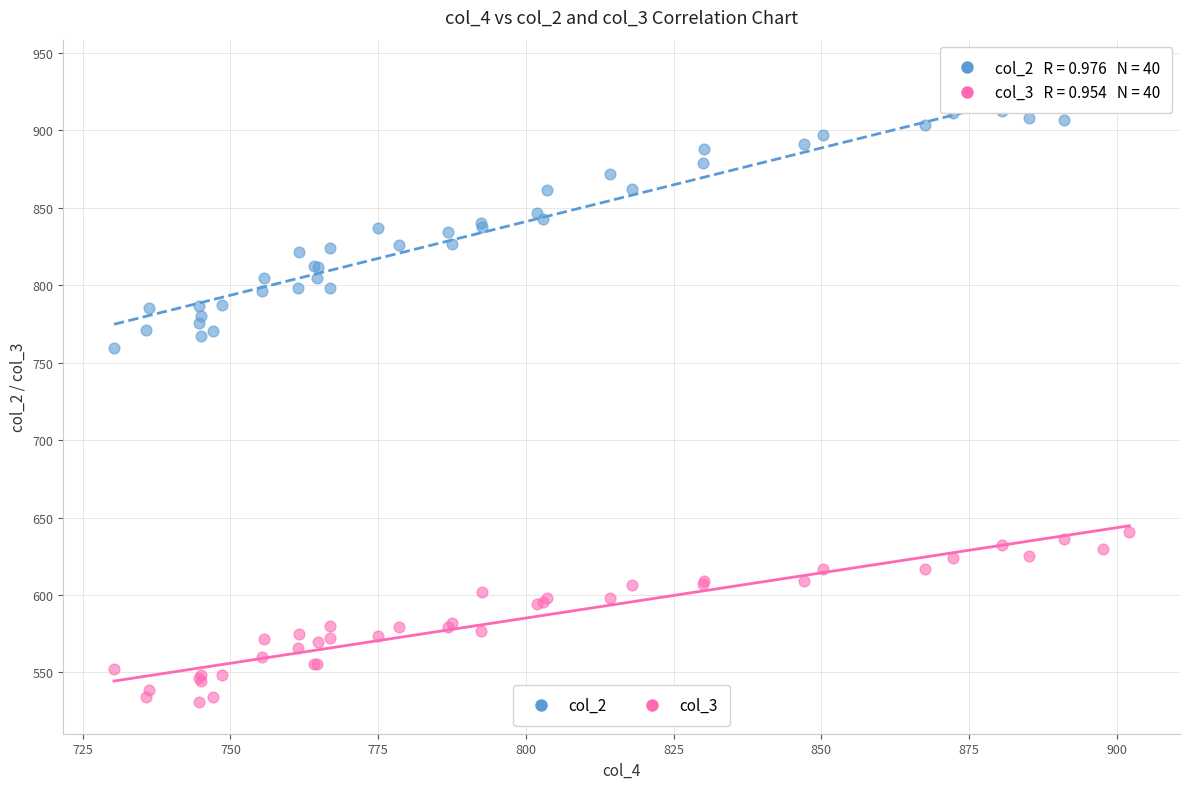

Which series has the largest Y range (max minus min)?

col_2